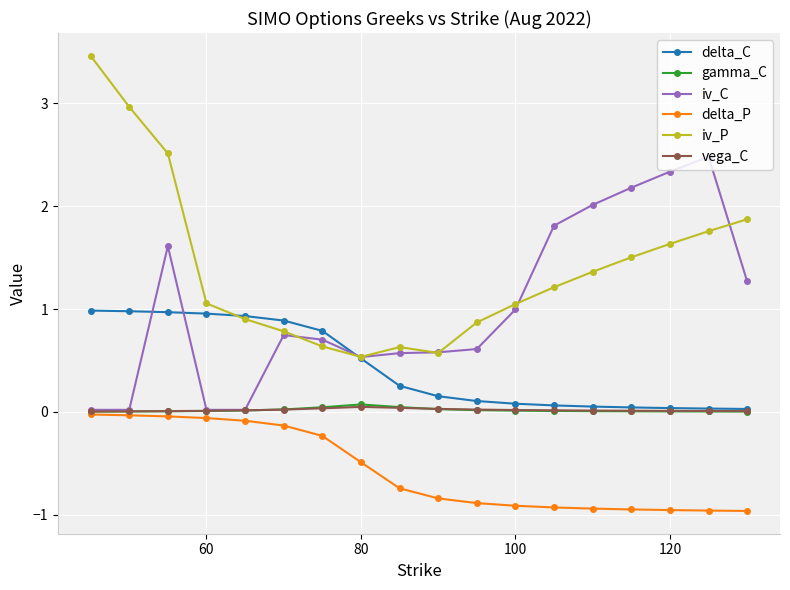

Which series has the largest total across all categories?

iv_P